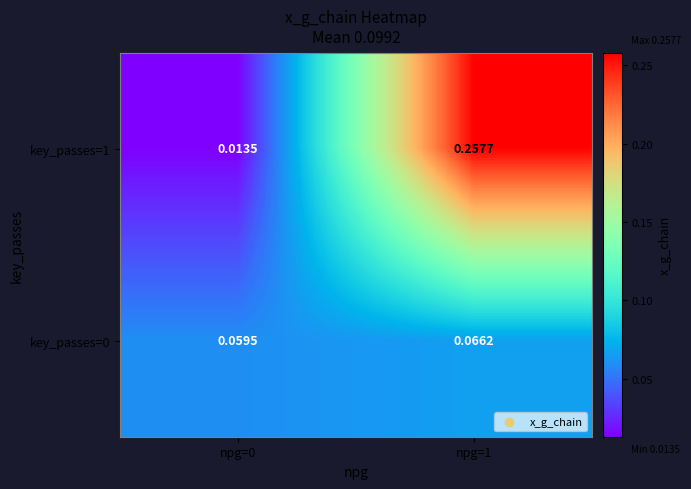

Is the value of key_passes=1 at npg=1 greater than the value of key_passes=0 at npg=1?

Yes